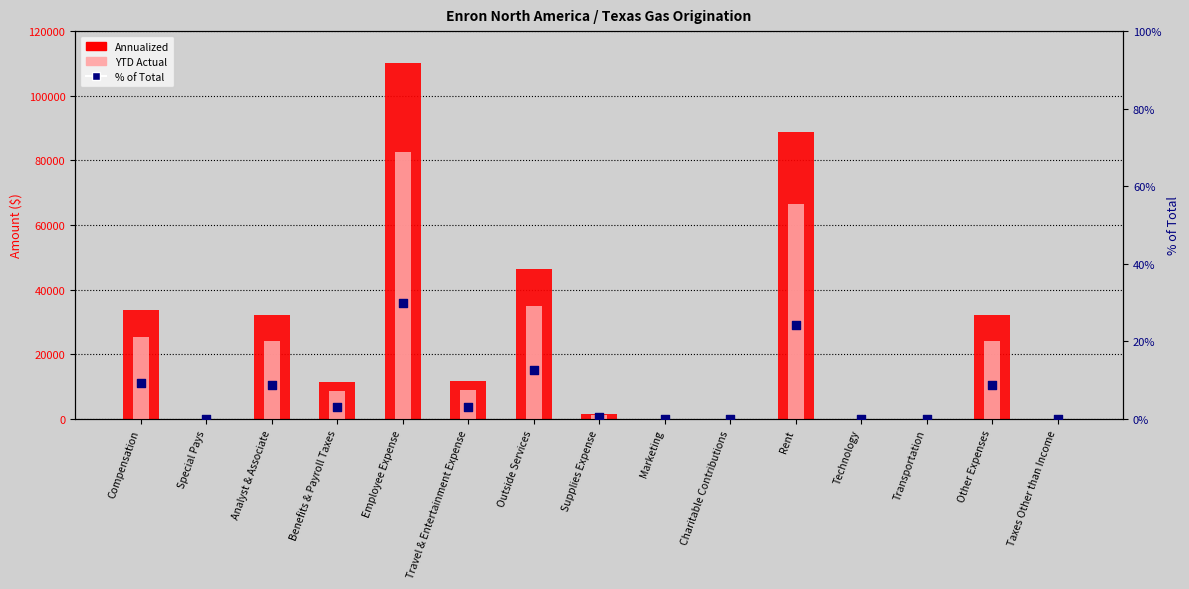

At how many categories does at least one series exceed 57451?

2